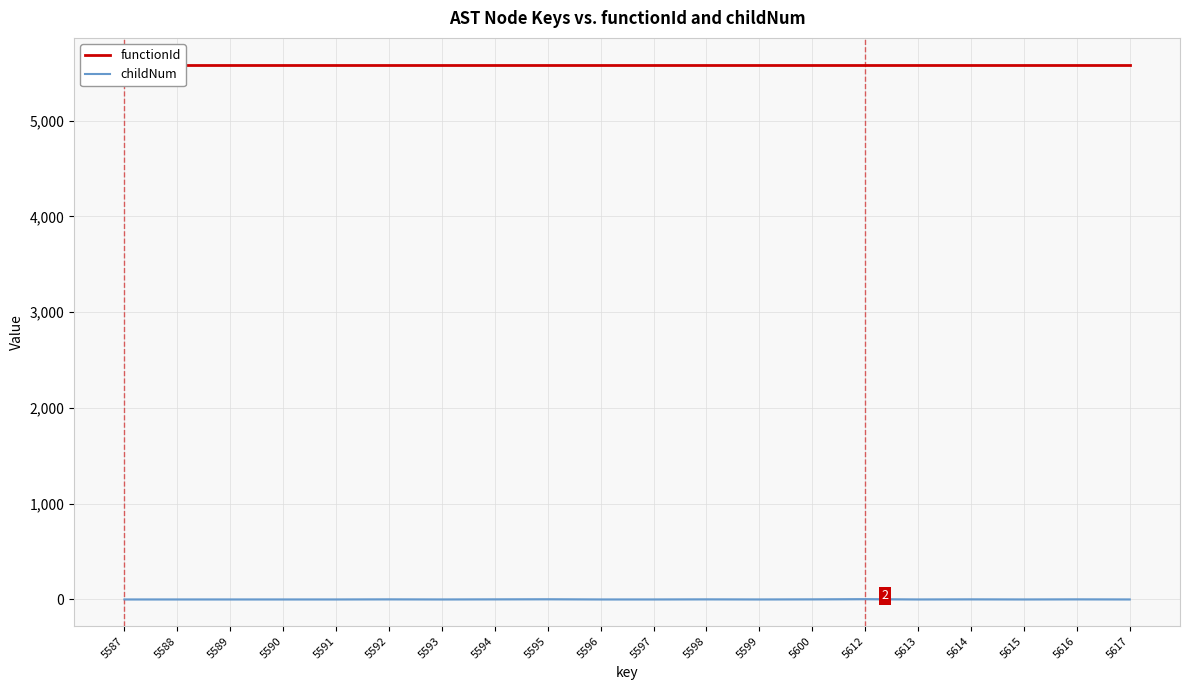

Does the chart display data point markers on the line(s)?

No